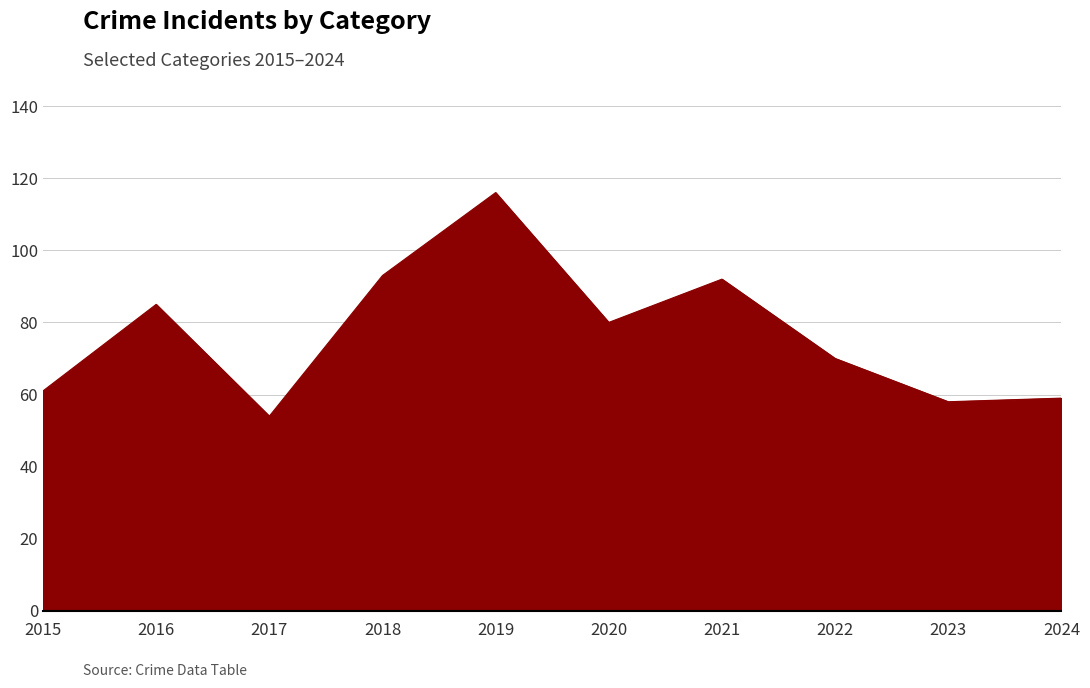

Is it true that the value at 2015 is 61?

True